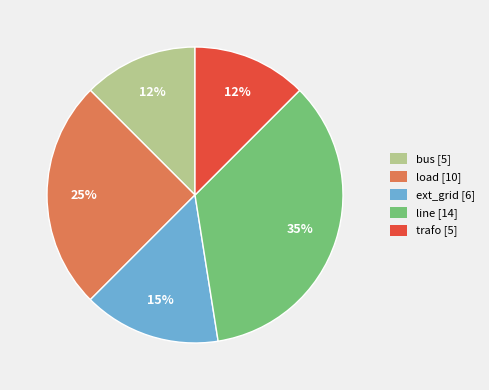

To the nearest percent, what portion does line [14] represent?

35%